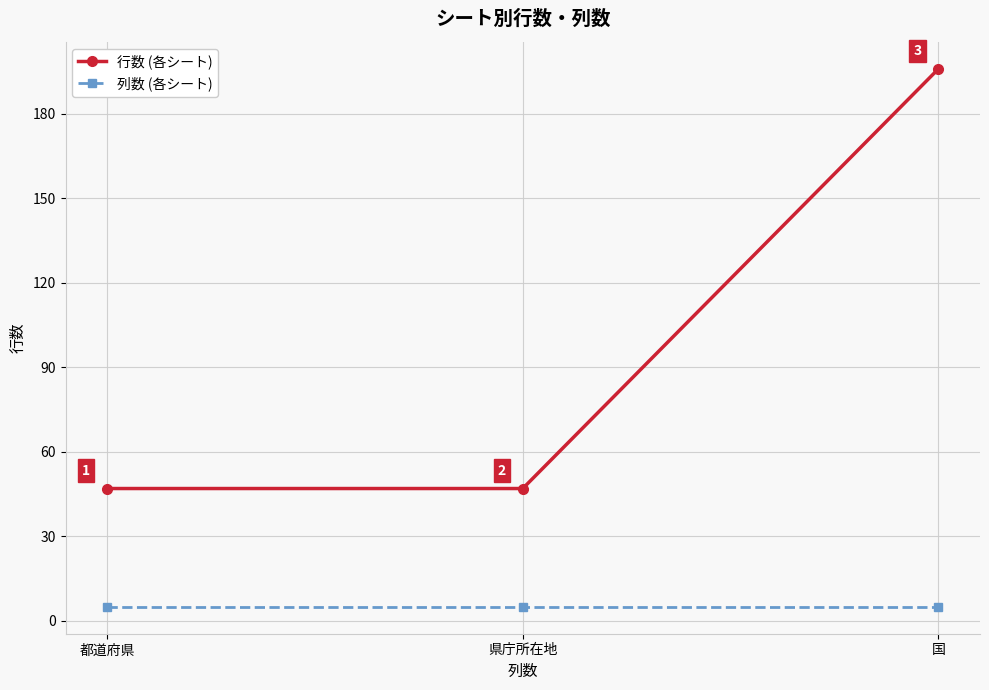

Rank the series by their maximum value, from highest to lowest.

行数 (各シート), 列数 (各シート)